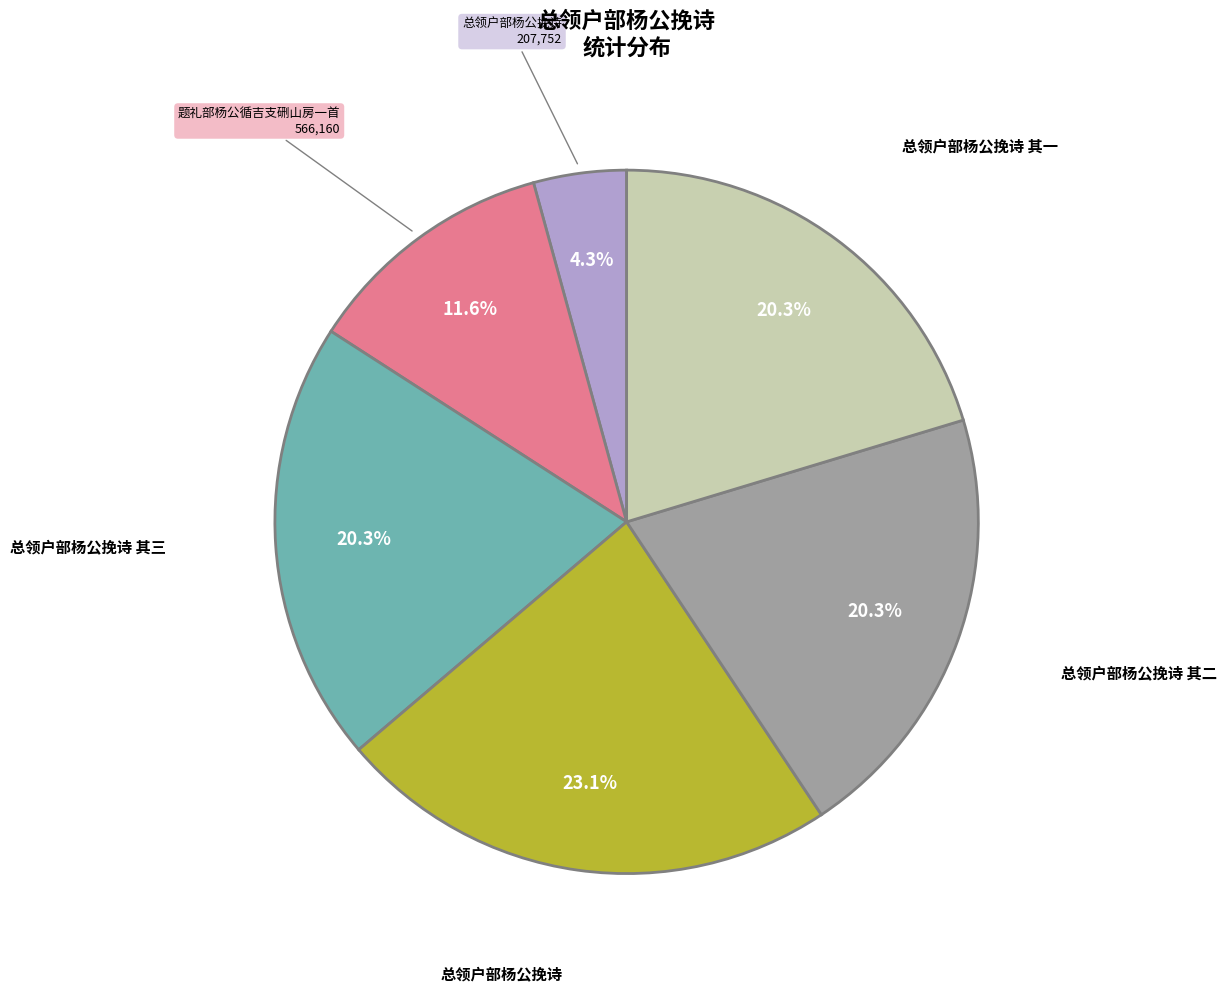

Is there a majority slice in this chart?

No